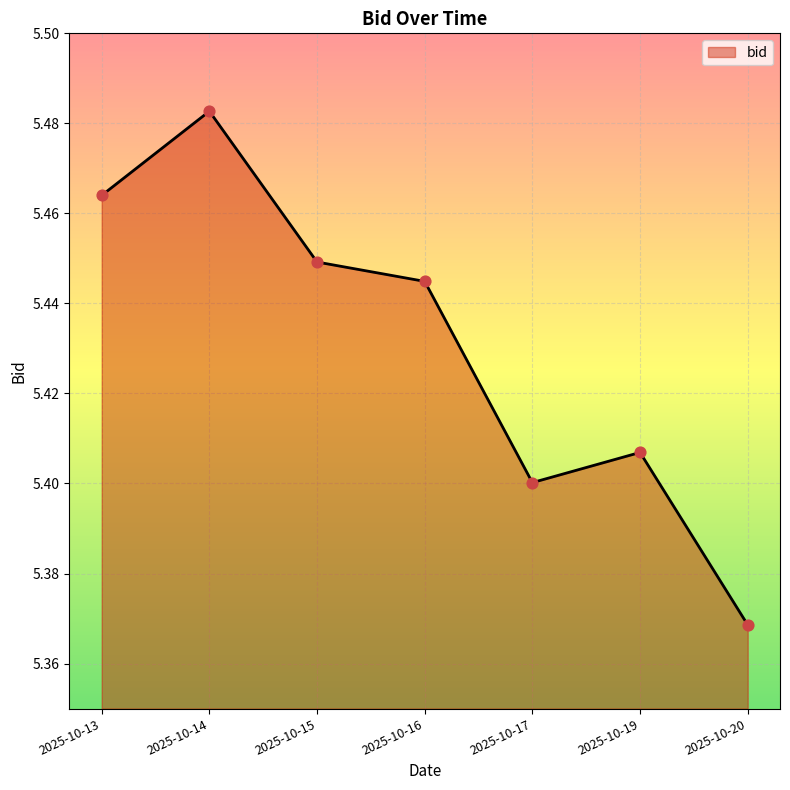

Between 2025-10-13 and 2025-10-14, which is larger?

2025-10-14